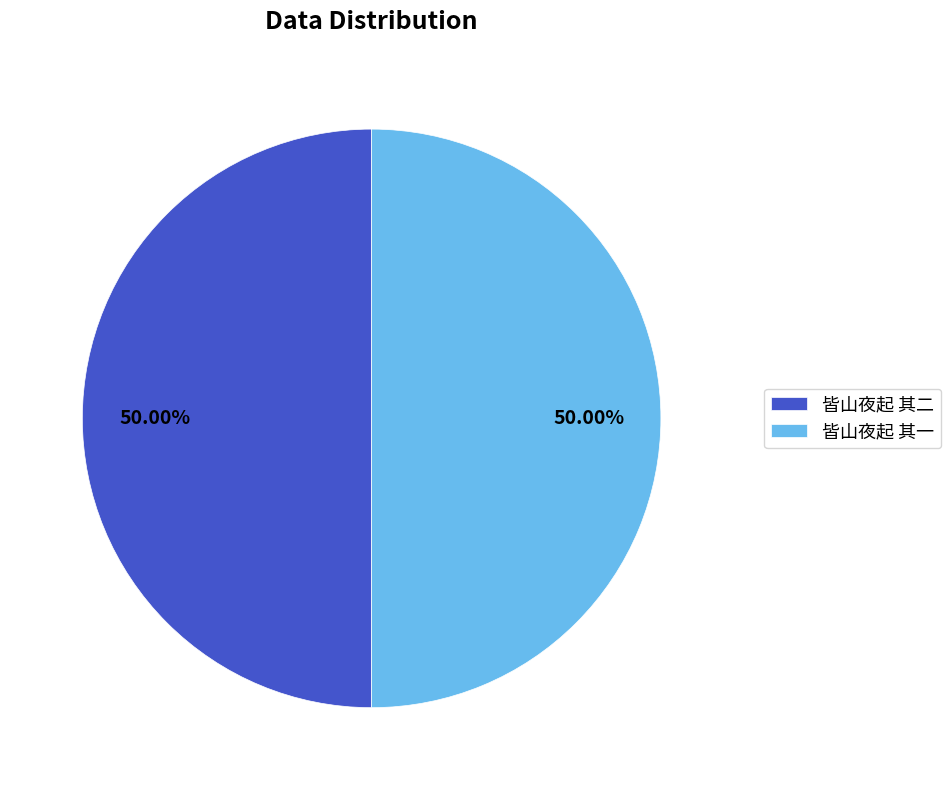

What percentage do 皆山夜起 其一 and 皆山夜起 其二 together represent?

100.0%